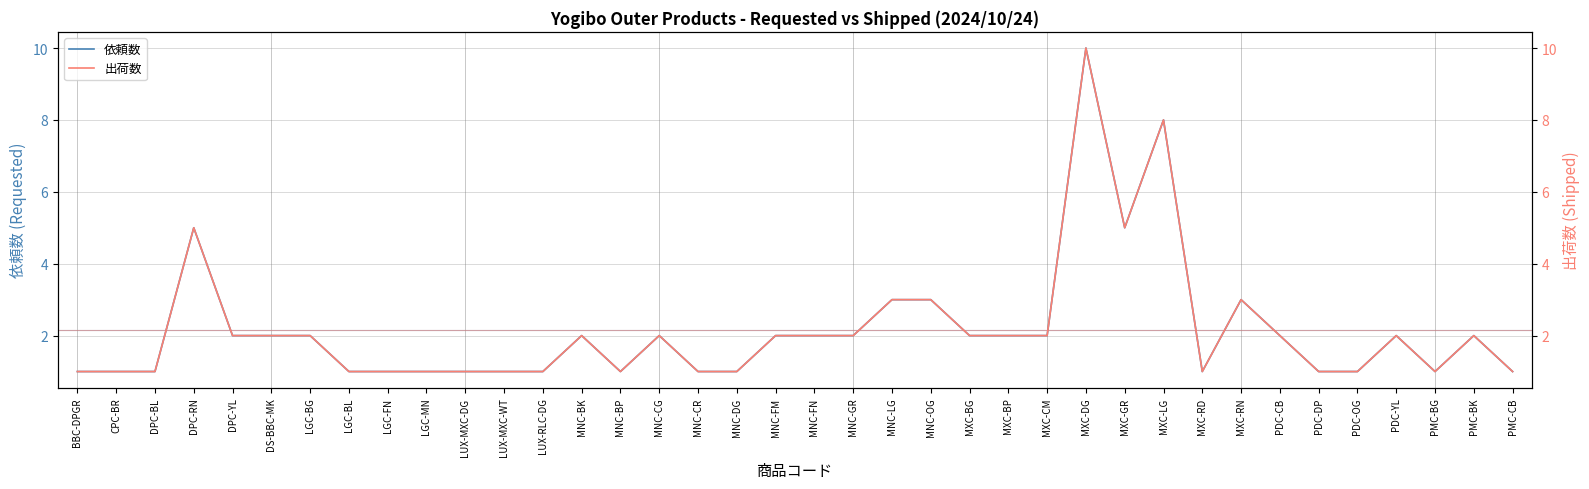

What position from the right is MNC-BK?

25